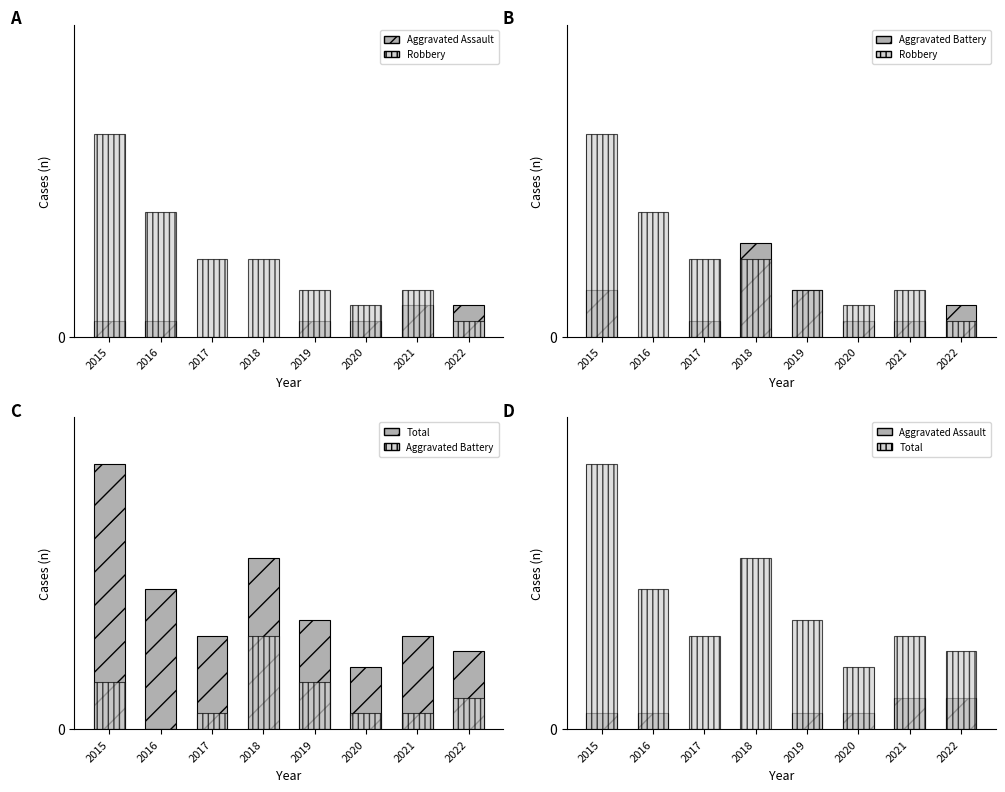

How many groups of bars are there?

8